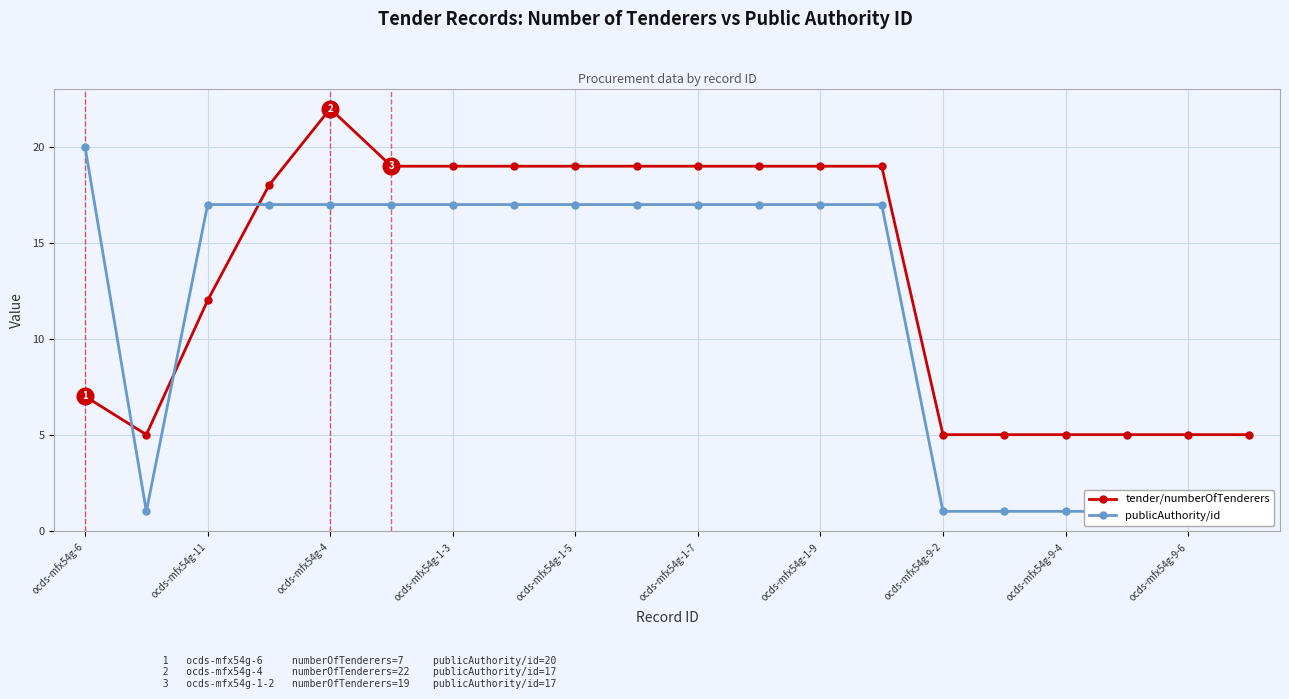

Which series has the largest total across all categories?

tender/numberOfTenderers